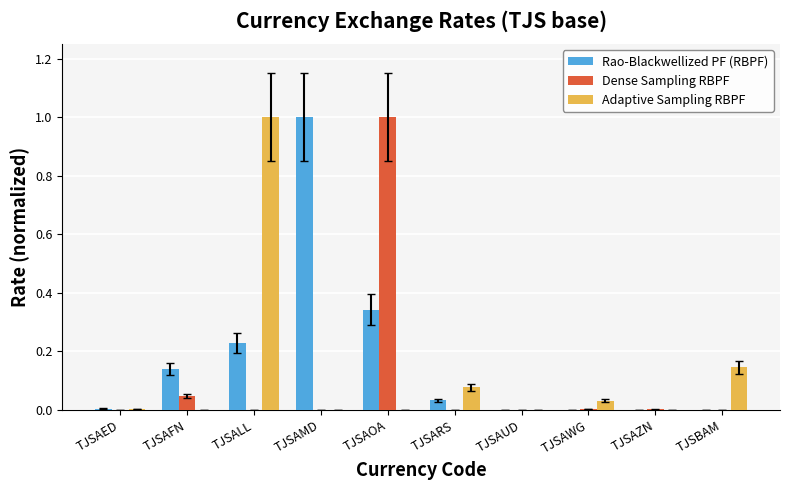

Count the number of categories in the chart.

10